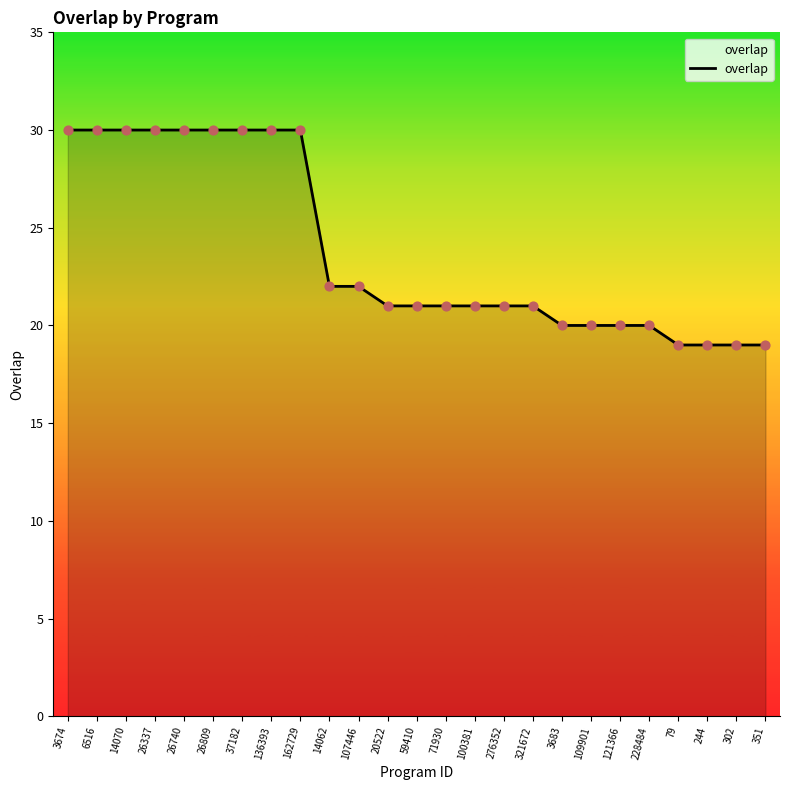

Between 3683 and 14062, which is larger?

14062